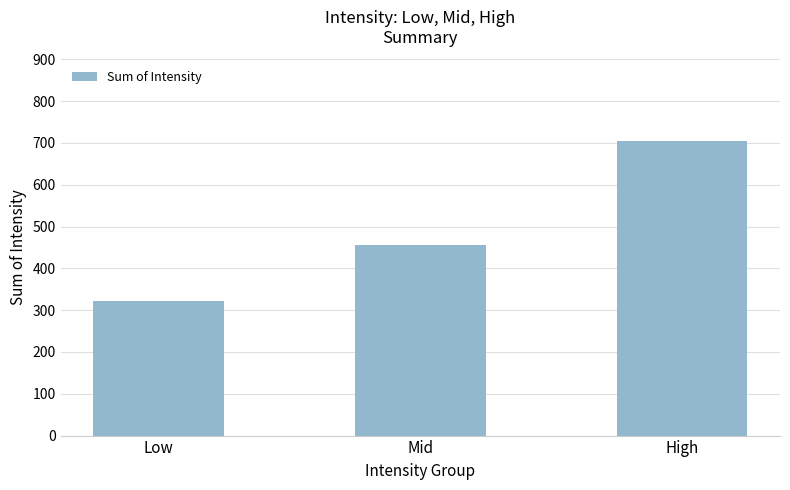

What is the change in value from Low to Mid?

+134.8